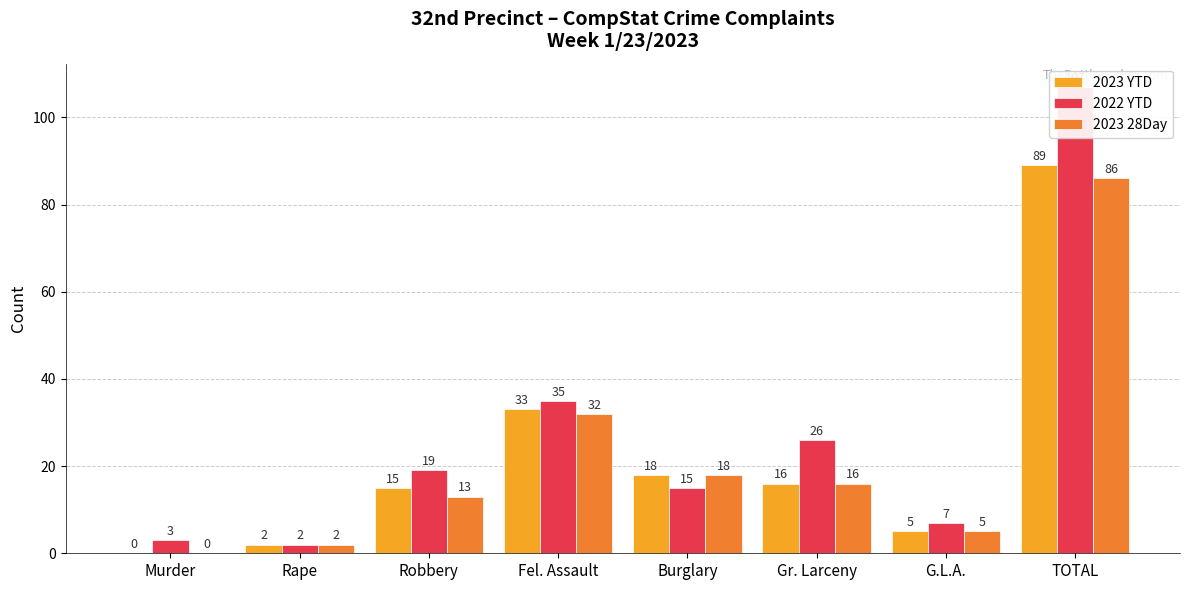

At Burglary, list the series in order from largest to smallest.

2023 YTD, 2023 28Day, 2022 YTD